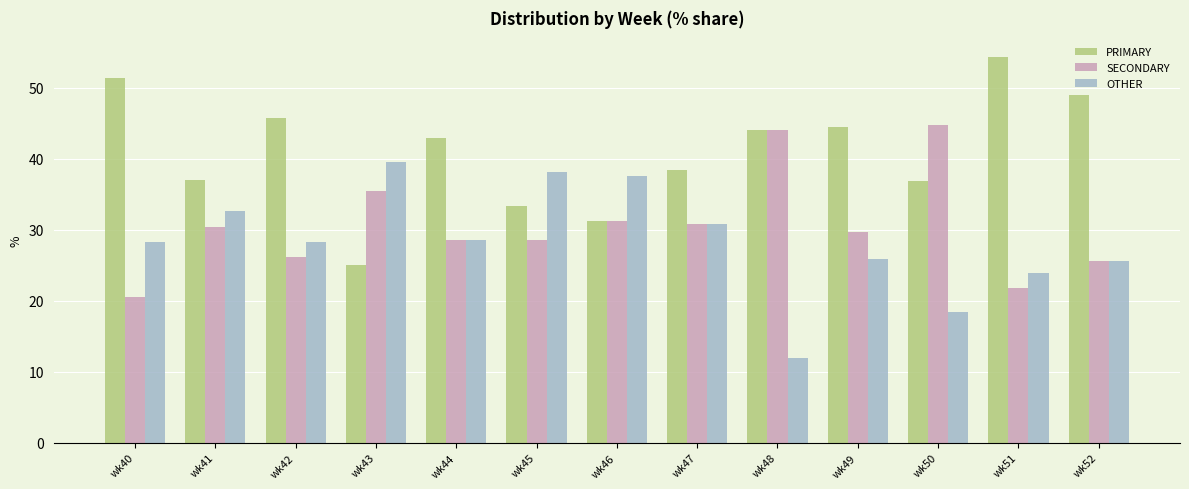

What is the difference between the highest and lowest values at wk40?

30.8